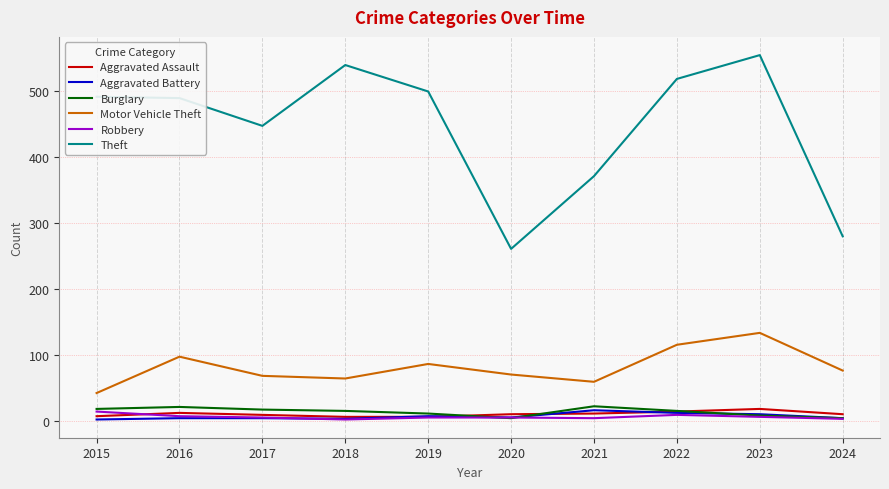

What value does the Aggravated Battery series have at 2022, to the nearest 5?

15